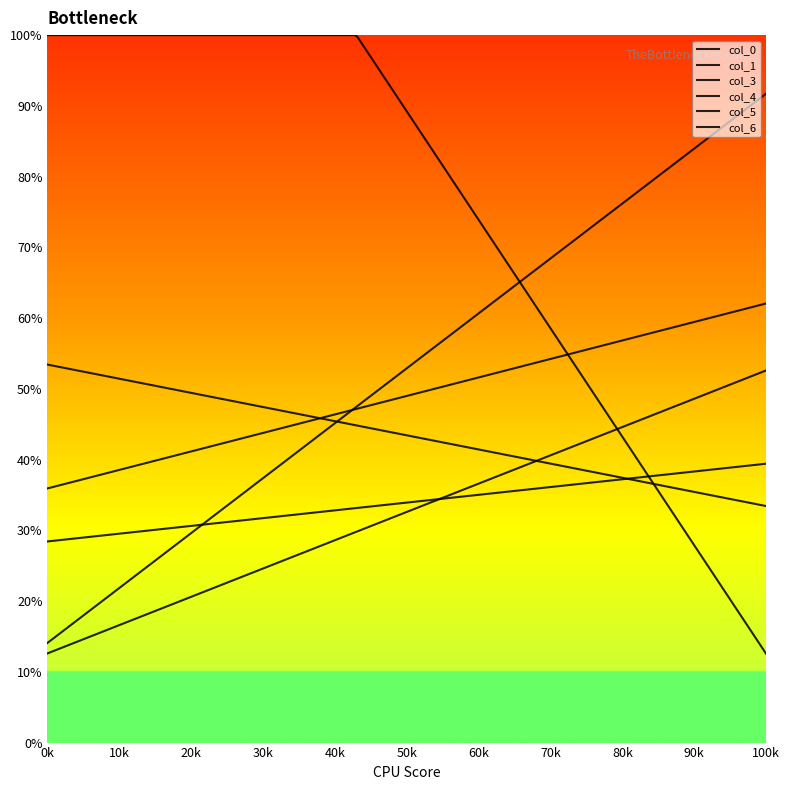

List the labels in order of col_1 value, largest first.

0, 1